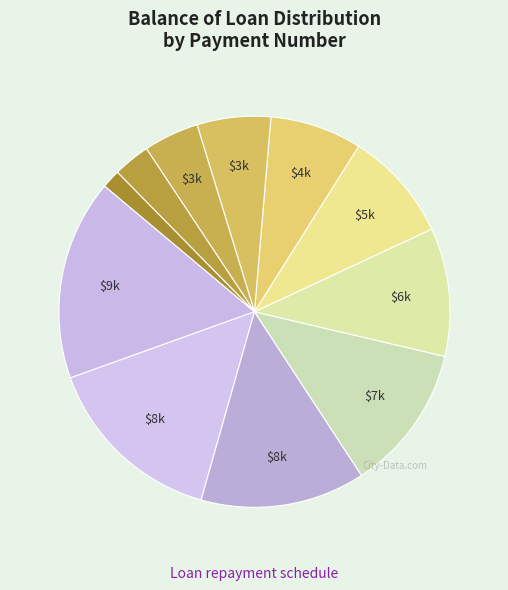

How many segments does this pie chart have?

11